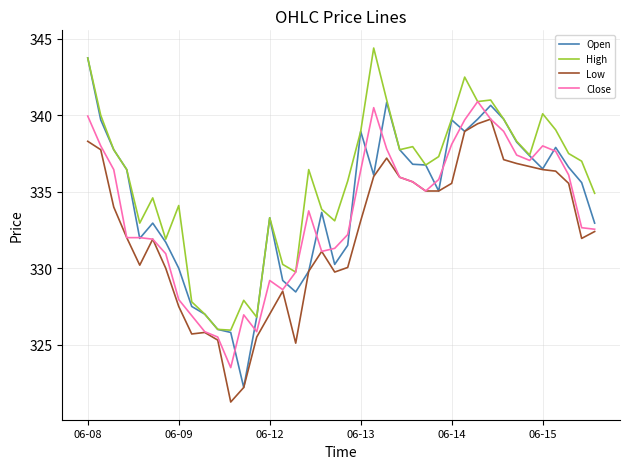

True or false: High and Low cross at least once.

False